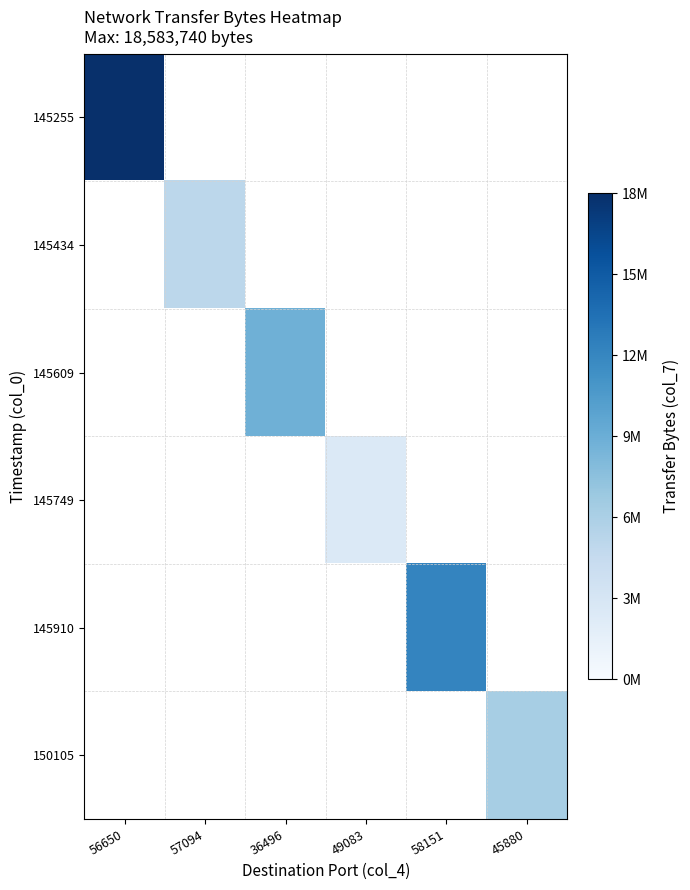

At how many categories does at least one series exceed 7059797?

3